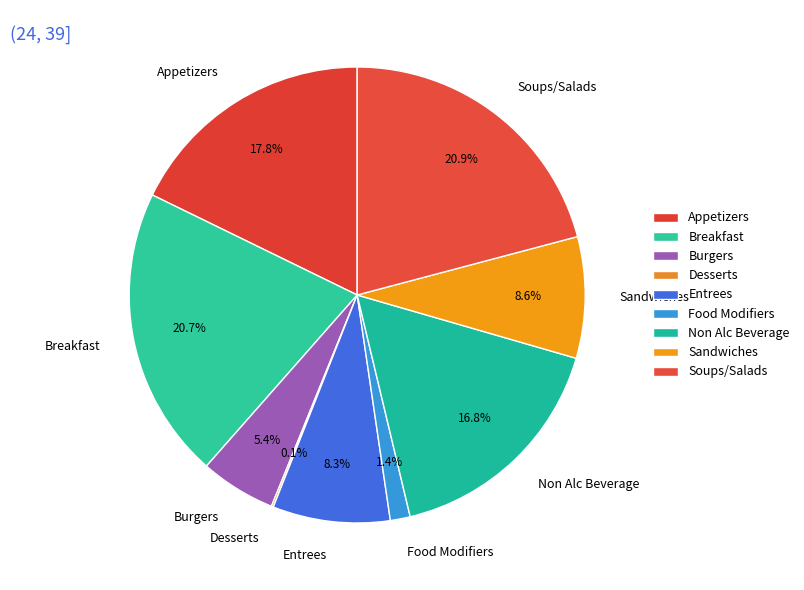

Does any single category account for the majority?

No